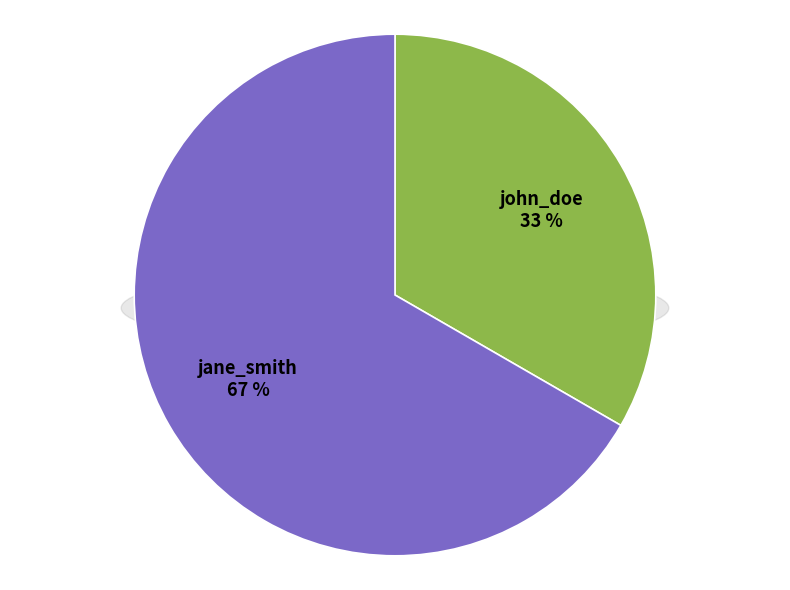

Approximately how many times larger is the value at jane_smith compared to john_doe?

2.0